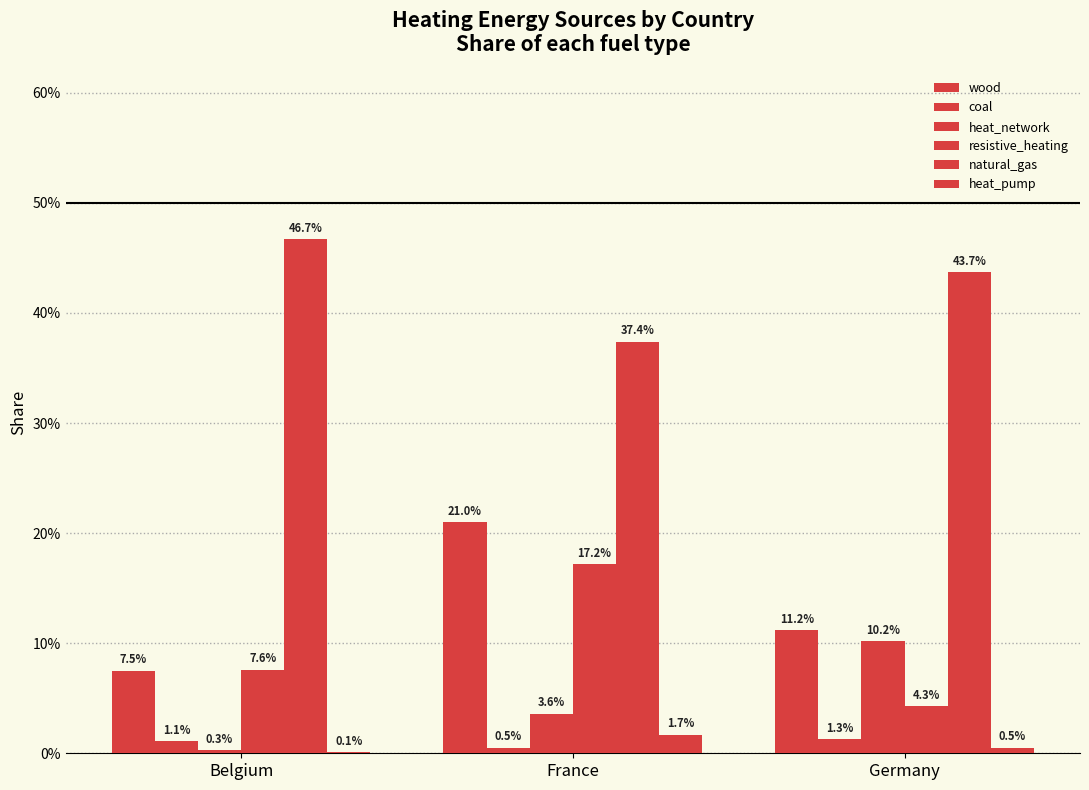

True or false: heat_network has a value of 0.2 at Germany.

False